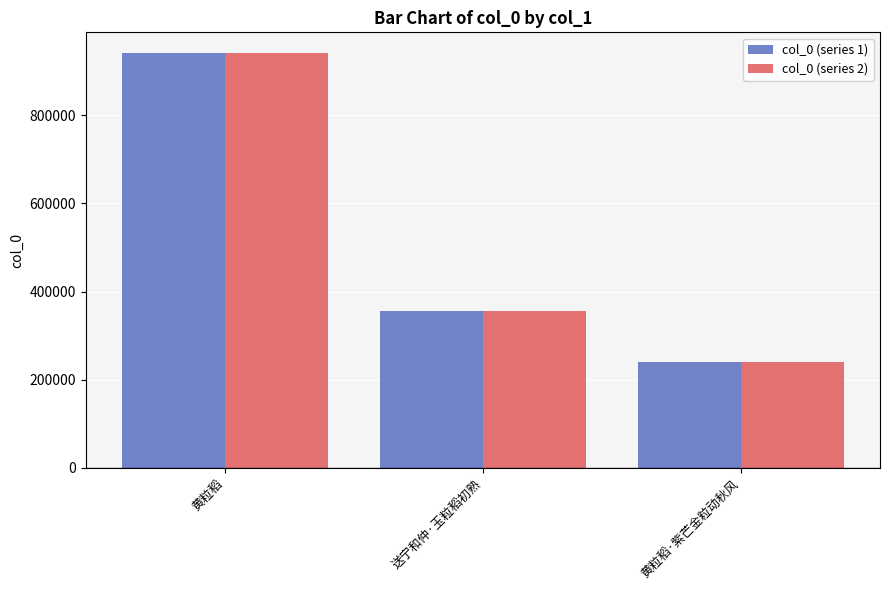

How many data points does each series have?

3